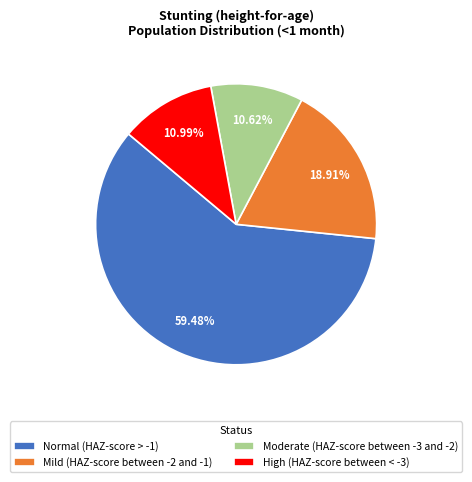

To the nearest percent, what is the difference between the Normal (HAZ-score > -1) and Moderate (HAZ-score between -3 and -2) slice percentages?

49%